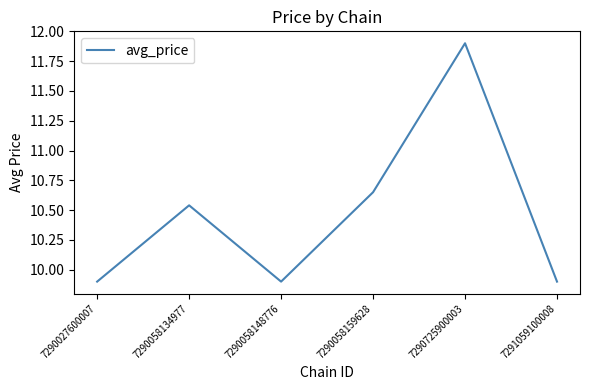

Between 7290027600007 and 7290725900003, which is larger?

7290725900003